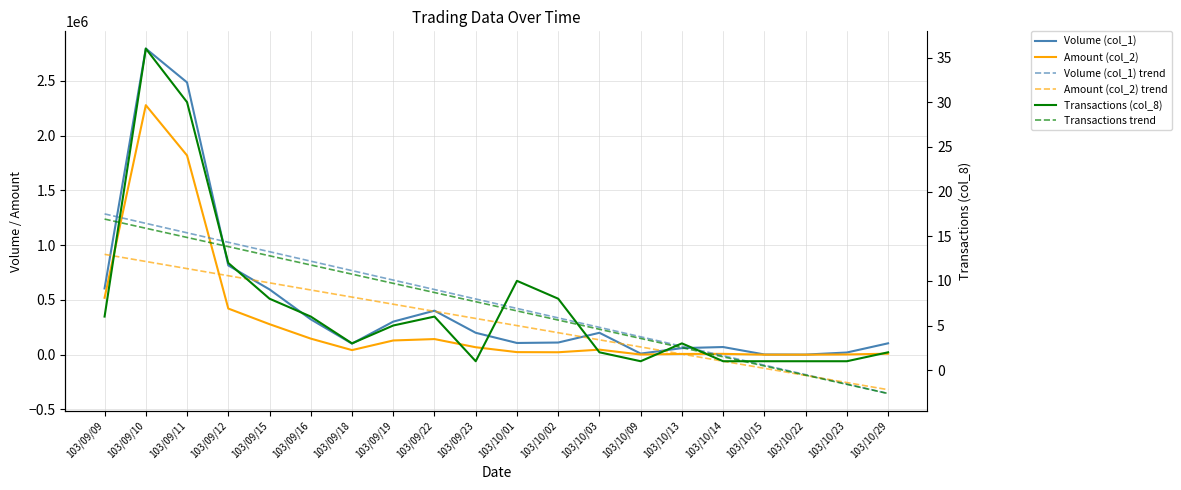

True or false: Transactions trend has more than 2 points higher than both neighbors.

False